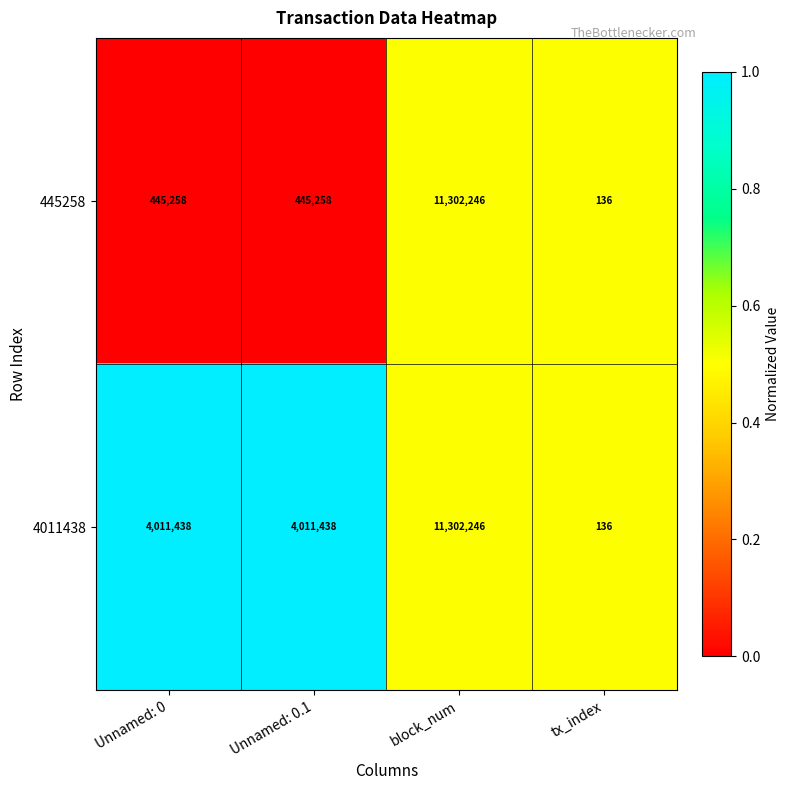

Between Unnamed: 0.1 and tx_index, which series saw the biggest shift?

4011438